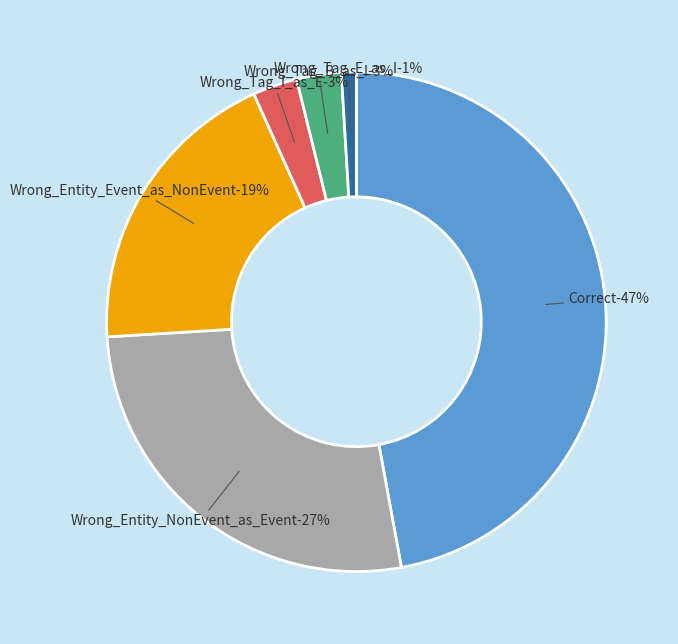

Which category has the biggest portion of the pie?

Correct